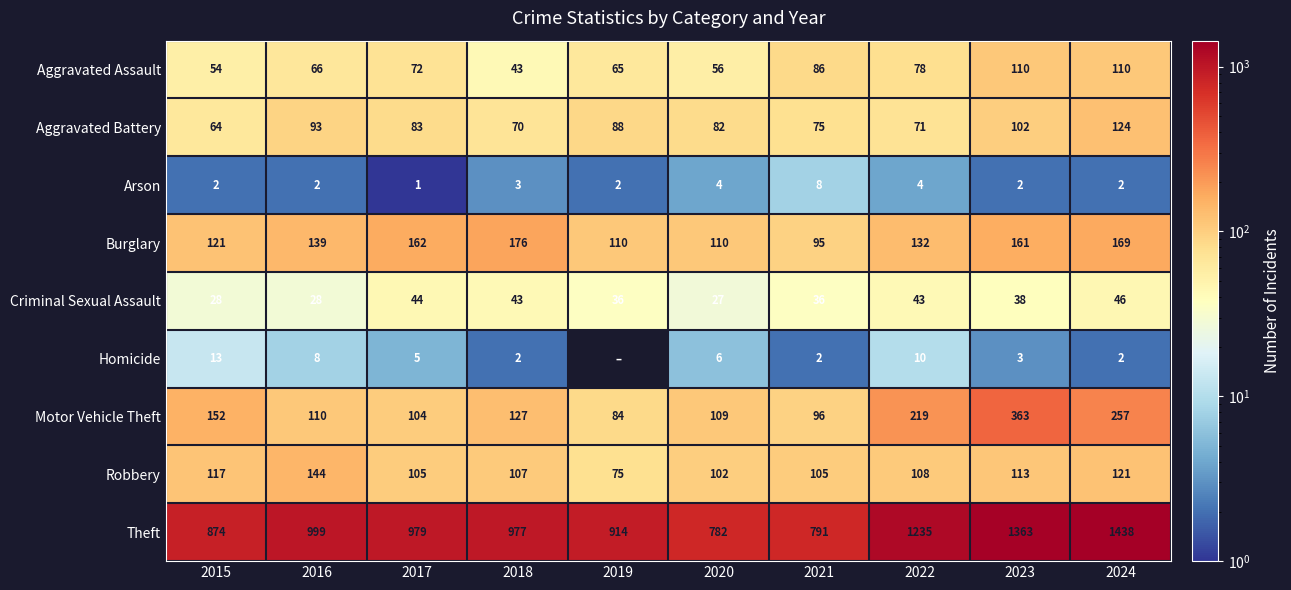

Is it true that Theft equals 1363 at 2023?

True